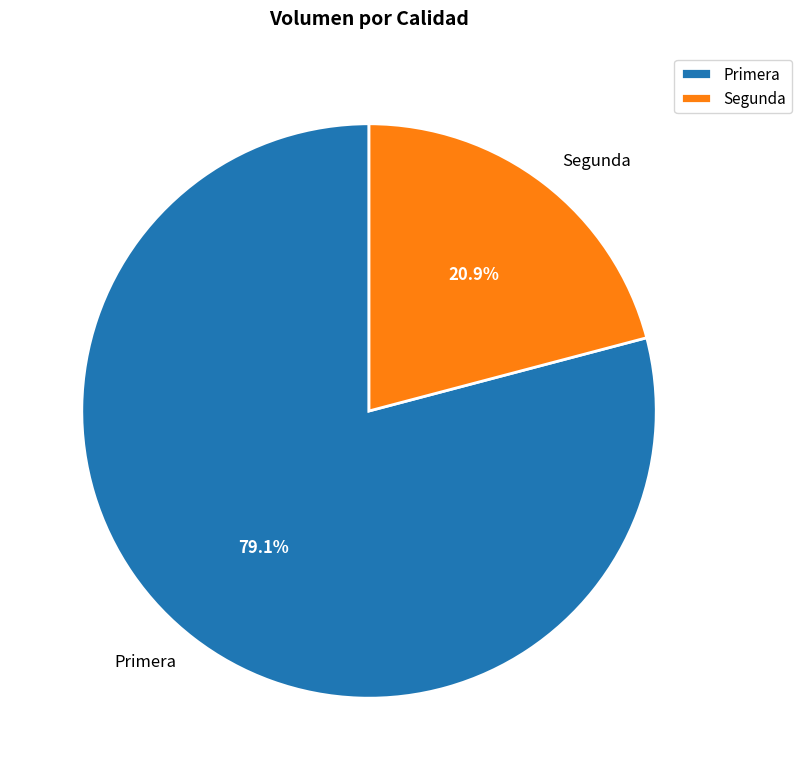

To the nearest percent, what is the average slice percentage?

50%